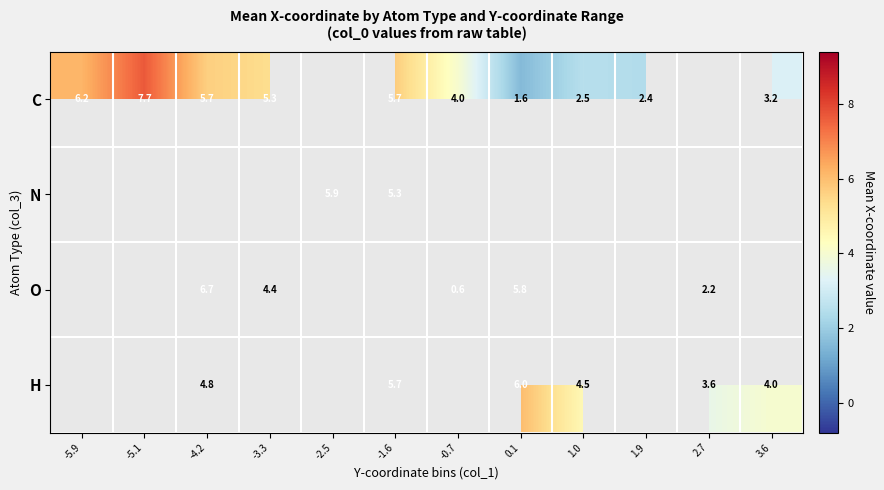

Which label corresponds to the largest value in the chart?

-5.1